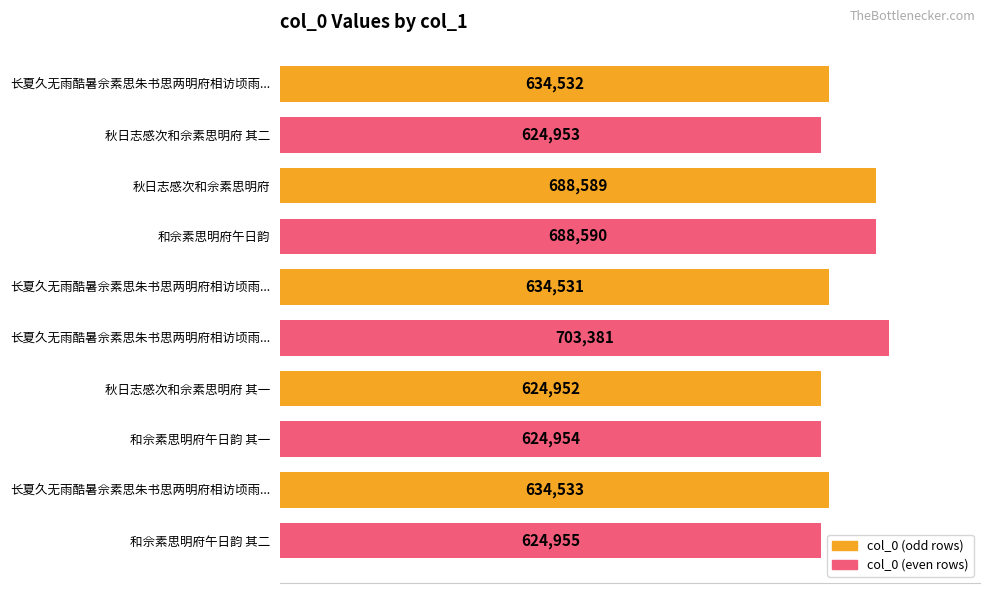

How many bars are there in total?

10